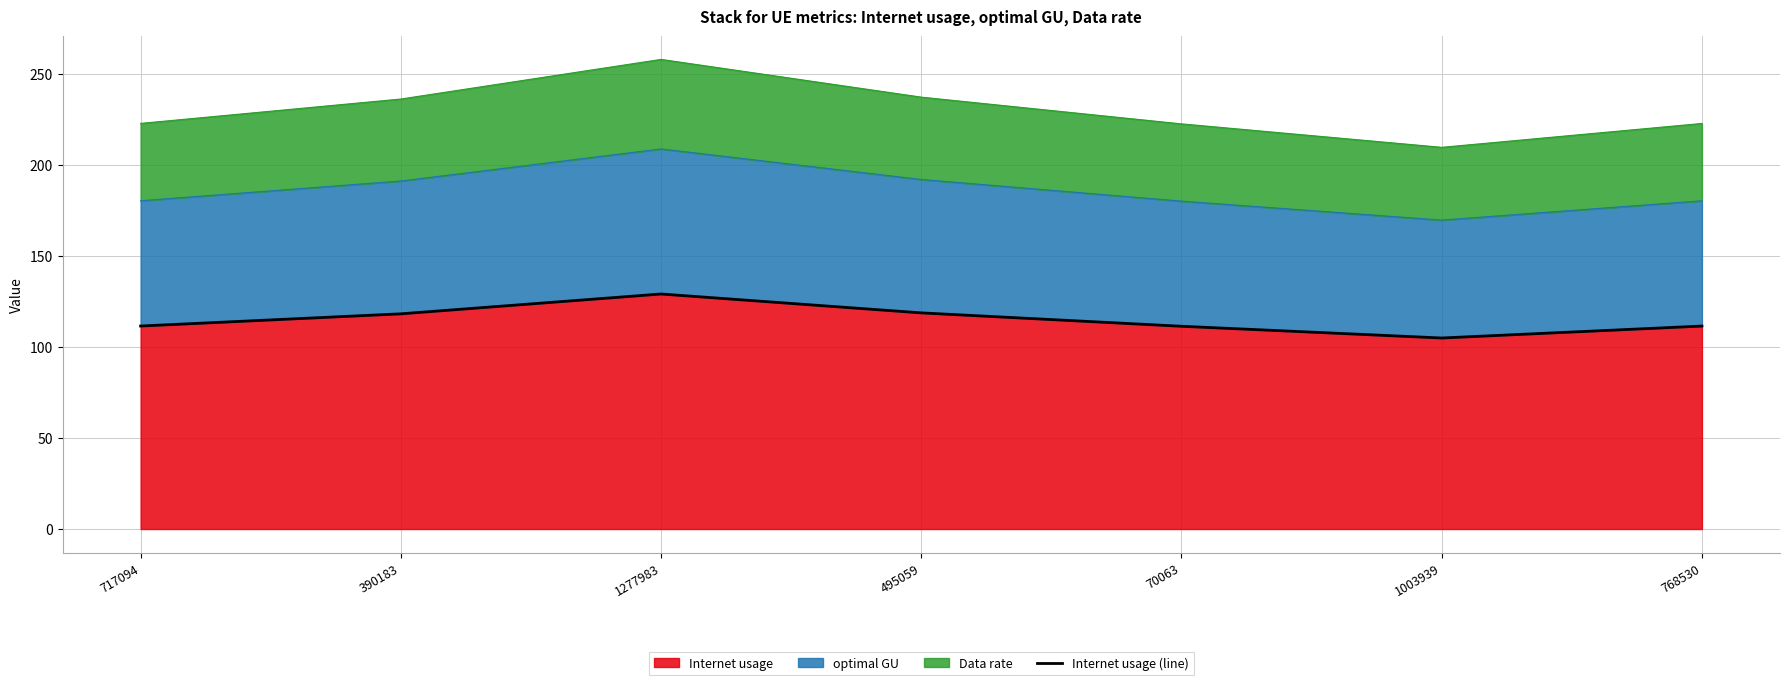

Which label corresponds to the largest value in the chart?

1277983